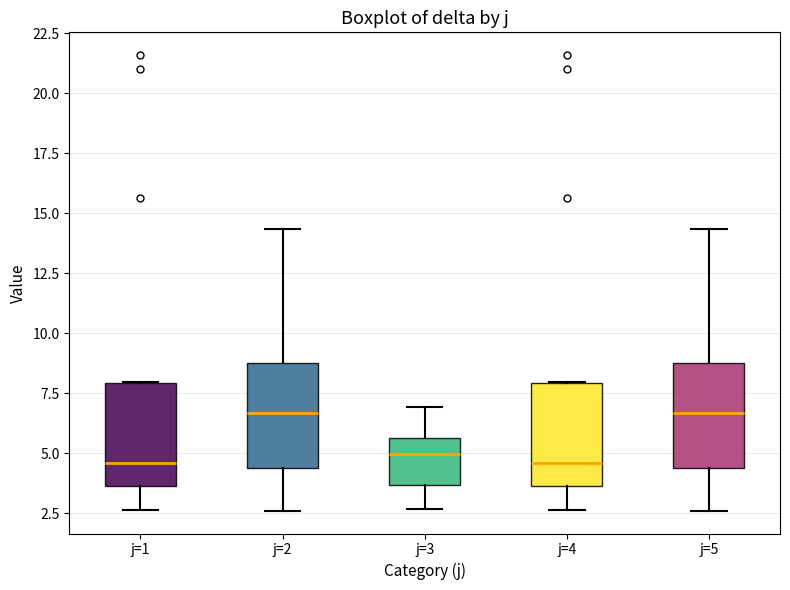

Where is the lower edge of the box for j=3 on the y-axis? The values are not printed on the chart, so give them approximately, as read against the axis.

3.5